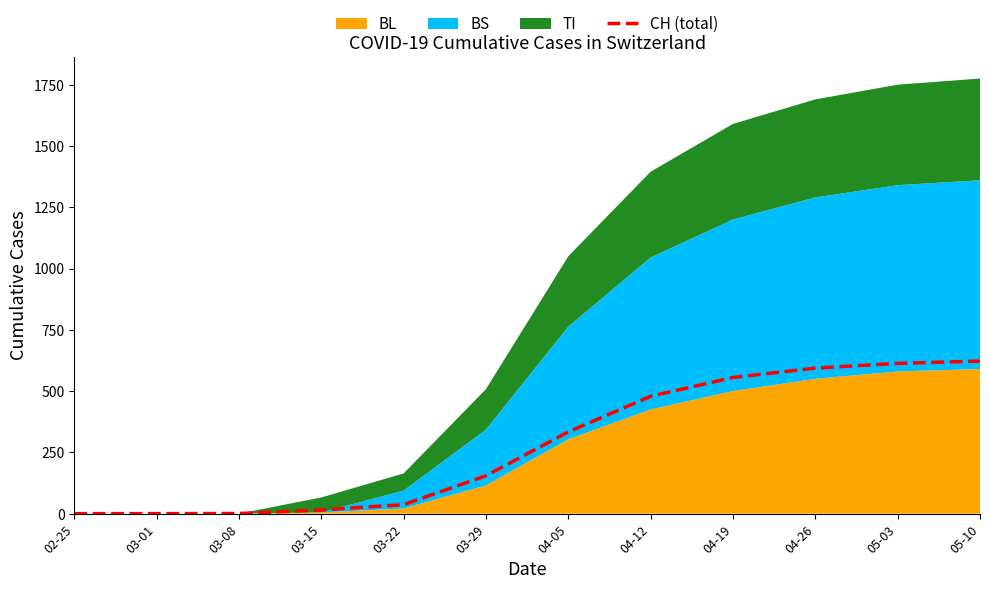

At which label is the value closest to 311?

04-05